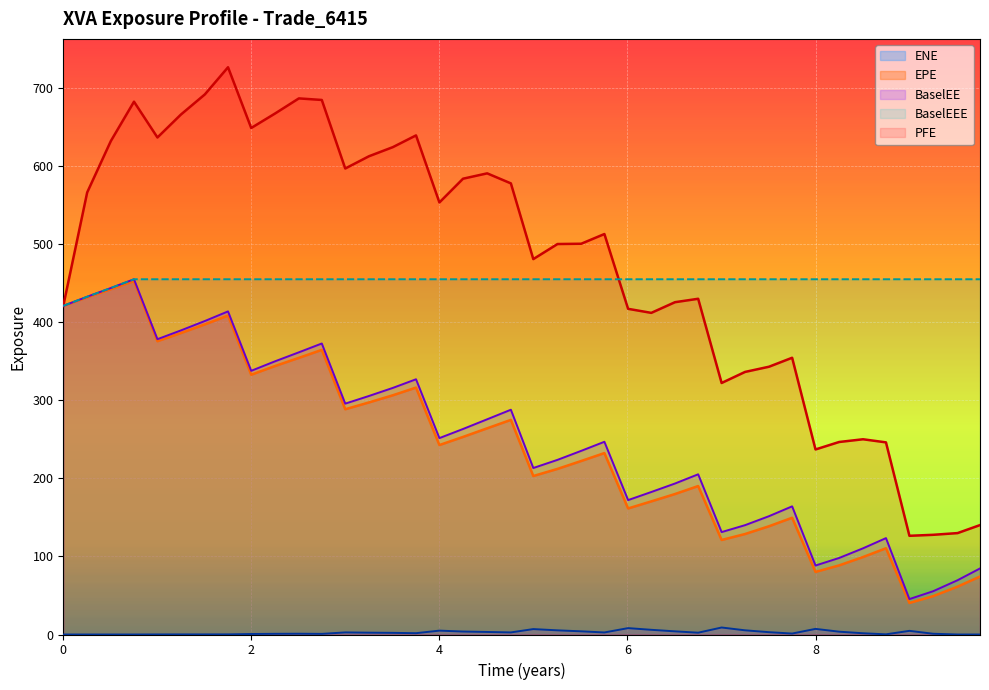

True or false: ENE has more than 2 interior local peaks.

True